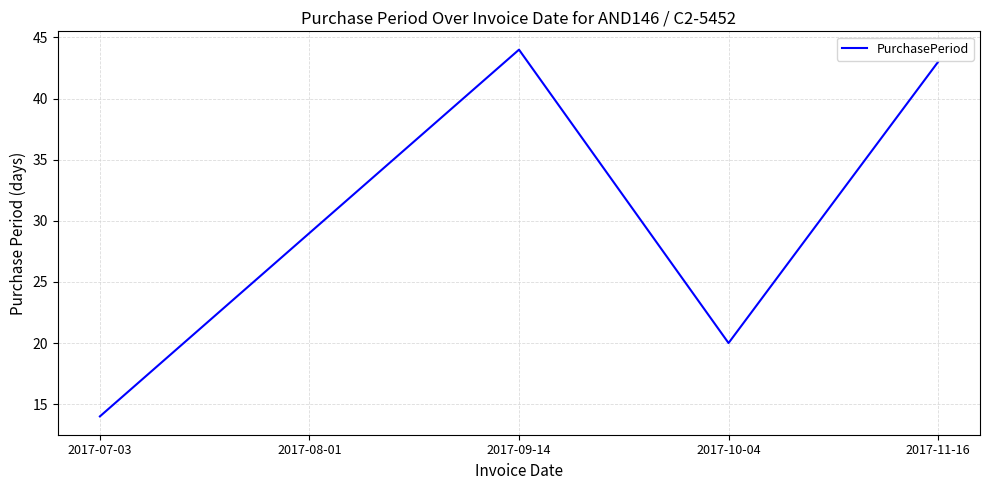

What position from the left is 2017-11-16?

5